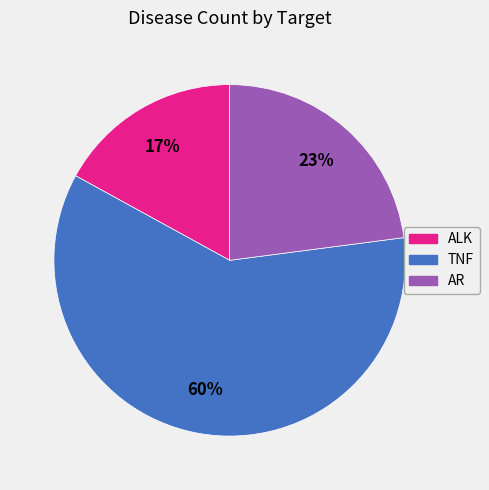

How many slices are in this pie chart?

3